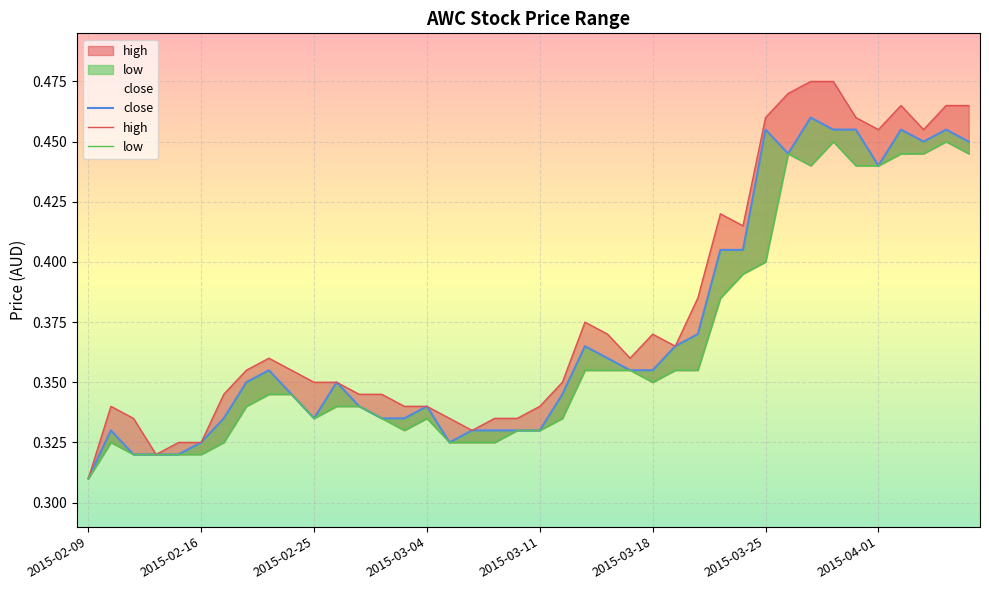

Reading left to right, transcribe all the data shown in this chart.

high: 0.3	0.3	0.3	0.3	0.3	0.3	0.3	0.4	0.4	0.4	0.3	0.3	0.3	0.3	0.3	0.3	0.3	0.3	0.3	0.3	0.3	0.3	0.4	0.4	0.4	0.4	0.4	0.4	0.4	0.4	0.5	0.5	0.5	0.5	0.5	0.5	0.5	0.5	0.5	0.5
close: 0.3	0.3	0.3	0.3	0.3	0.3	0.3	0.3	0.4	0.3	0.3	0.3	0.3	0.3	0.3	0.3	0.3	0.3	0.3	0.3	0.3	0.3	0.4	0.4	0.4	0.4	0.4	0.4	0.4	0.4	0.5	0.4	0.5	0.5	0.5	0.4	0.5	0.5	0.5	0.5
low: 0.3	0.3	0.3	0.3	0.3	0.3	0.3	0.3	0.3	0.3	0.3	0.3	0.3	0.3	0.3	0.3	0.3	0.3	0.3	0.3	0.3	0.3	0.4	0.4	0.4	0.3	0.4	0.4	0.4	0.4	0.4	0.4	0.4	0.5	0.4	0.4	0.4	0.4	0.5	0.4